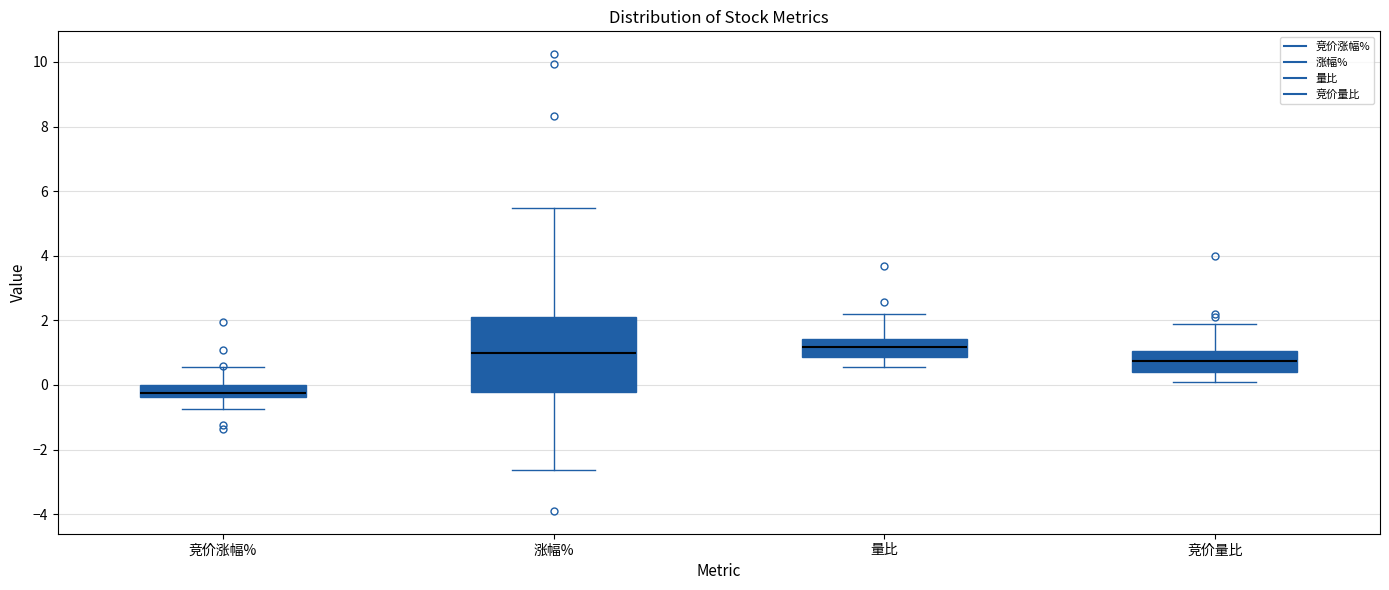

Which box has the lowest median line?

竞价涨幅%